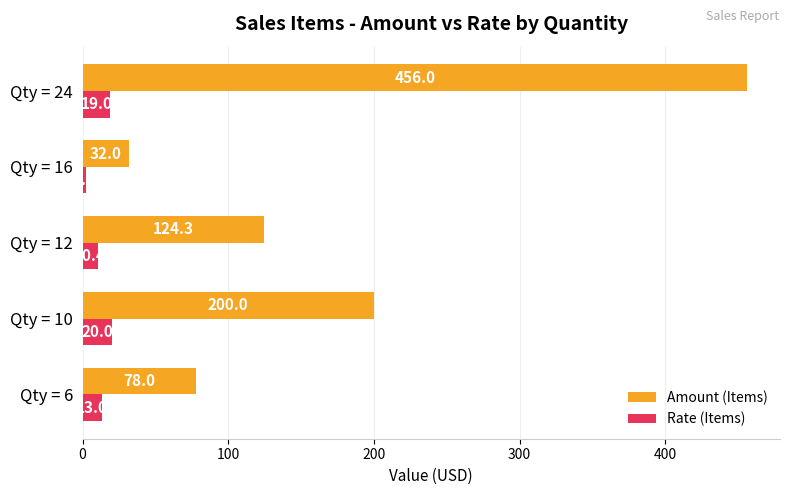

What is the spread (max minus min) of values at Qty = 16?

30.0